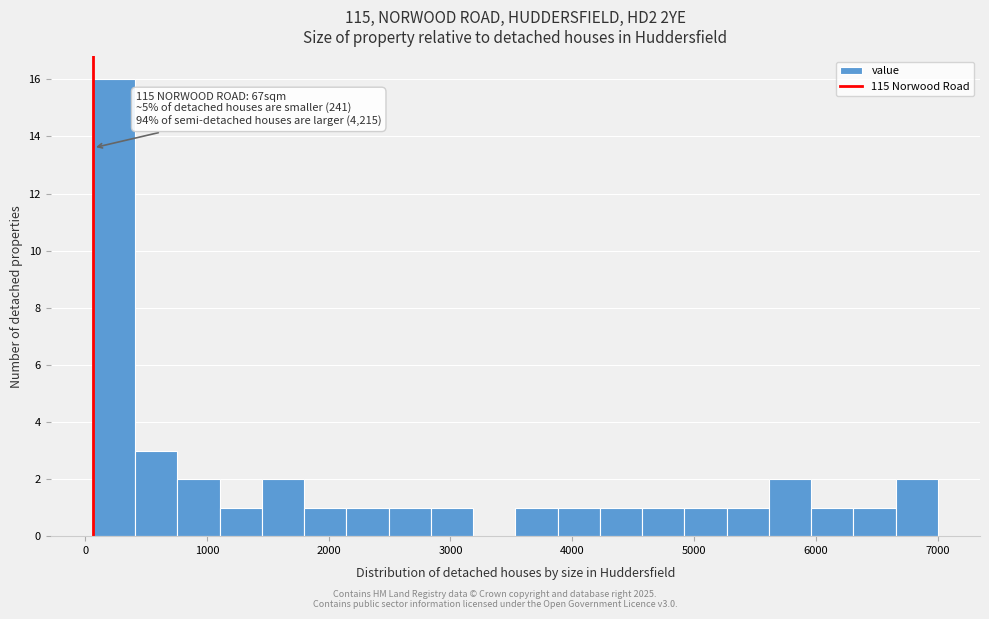

Read against the x-axis, roughly where is the centre of the tallest bar?

200